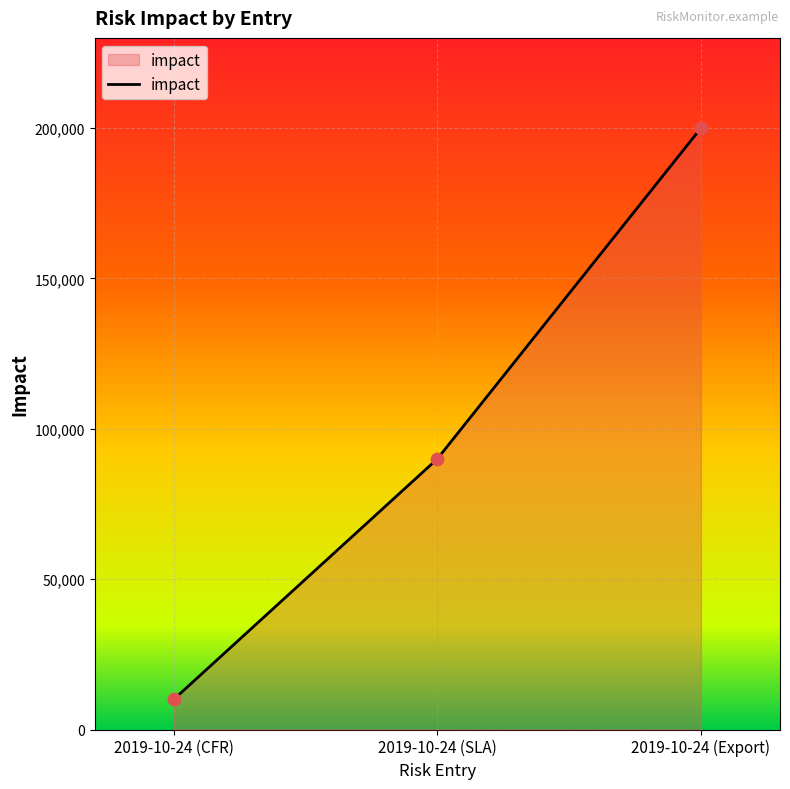

What is the change in value from 2019-10-24 (SLA) to 2019-10-24 (Export)?

+110000